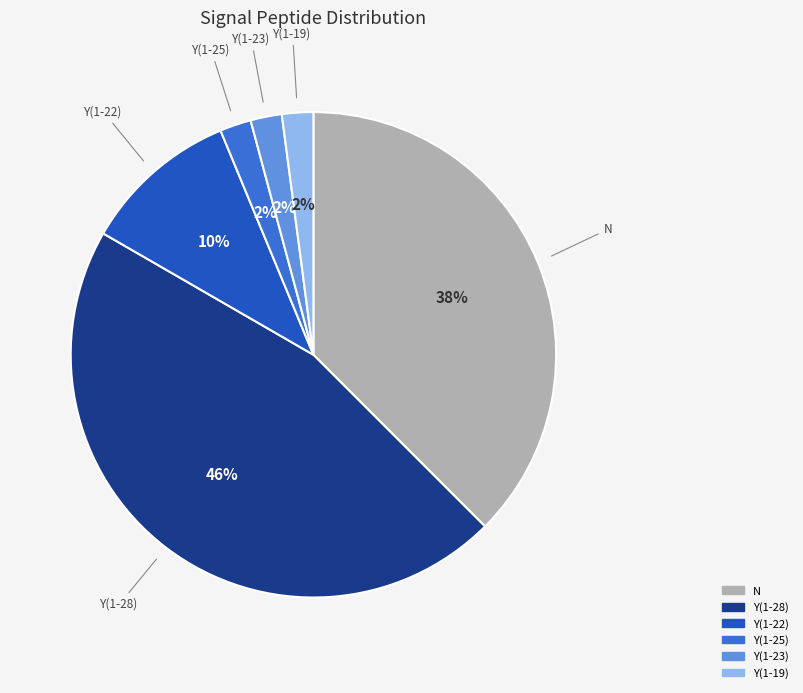

Is the sum of Y(1-22) and Y(1-25) greater than half?

No